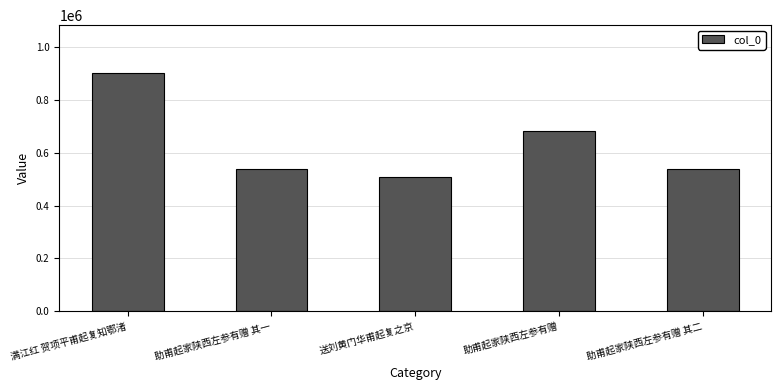

How many categories are shown in the chart?

5